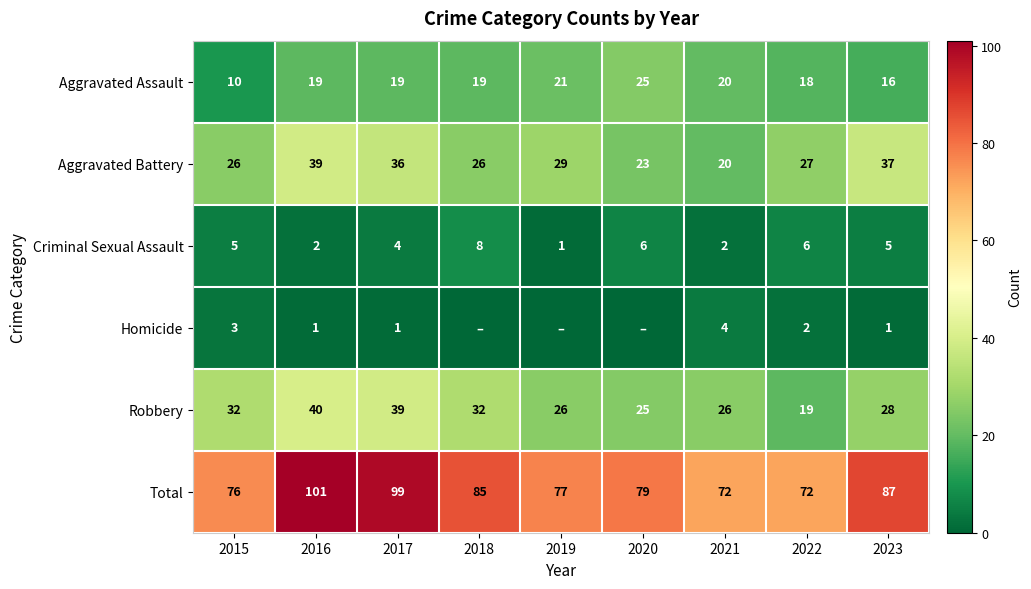

At how many categories does at least one series exceed 67?

9